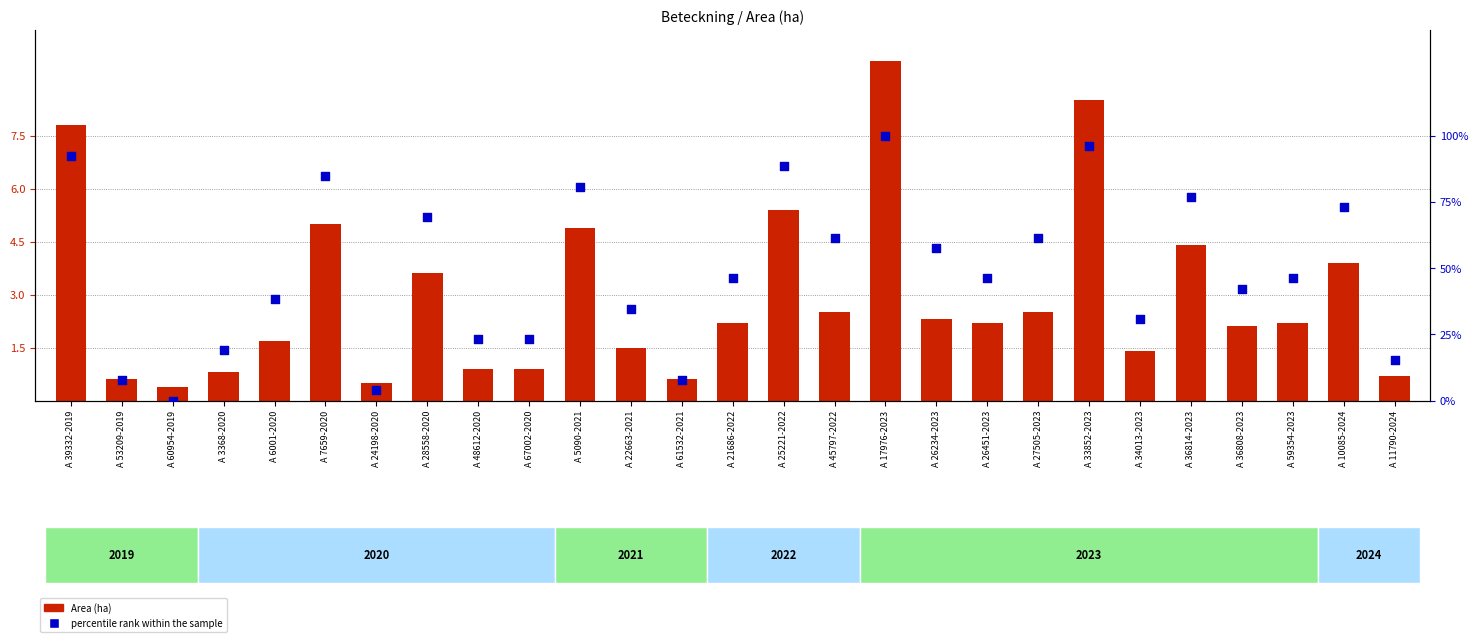

Which series has the widest spread of Y values?

percentile rank within the sample